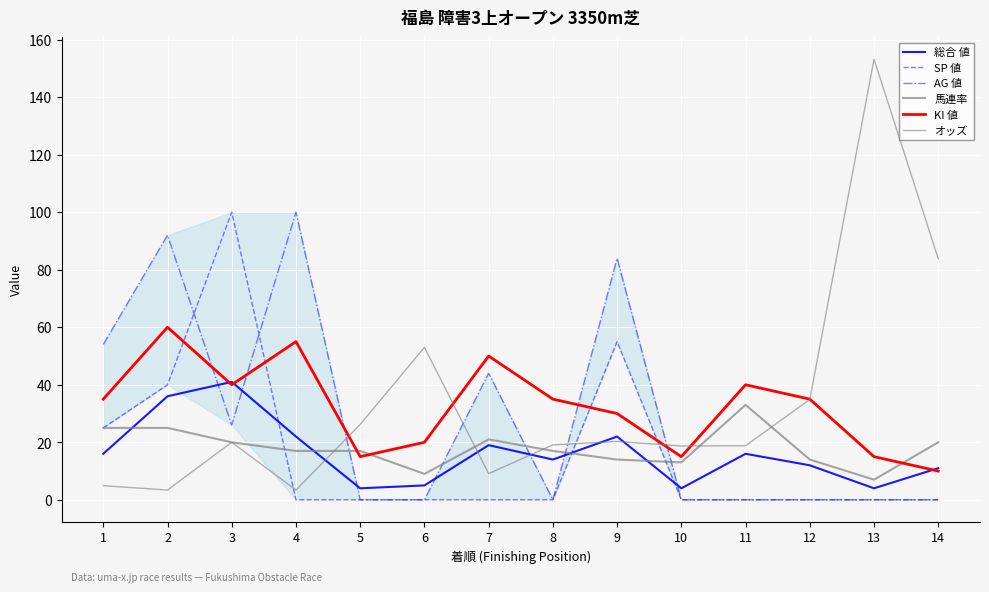

What is the value of the 総合 値 point at the 13th from the left?

4.0